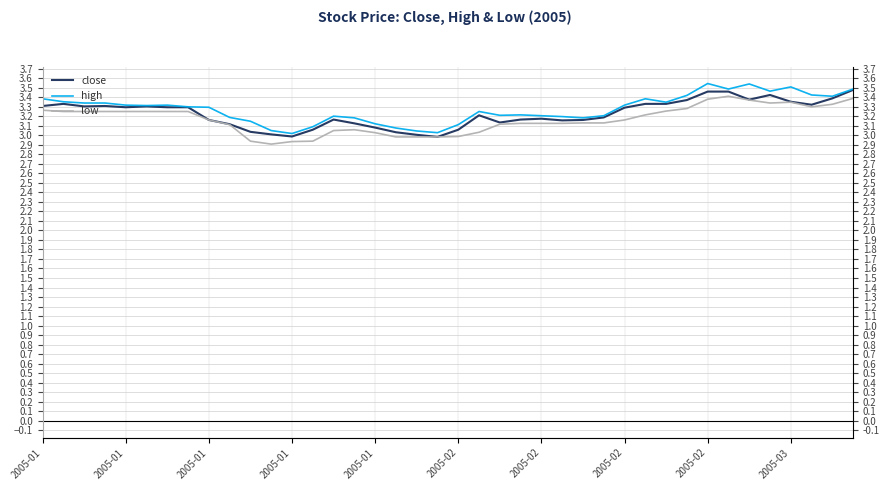

What is the difference between the maximum and second lowest values in the high series?

0.5